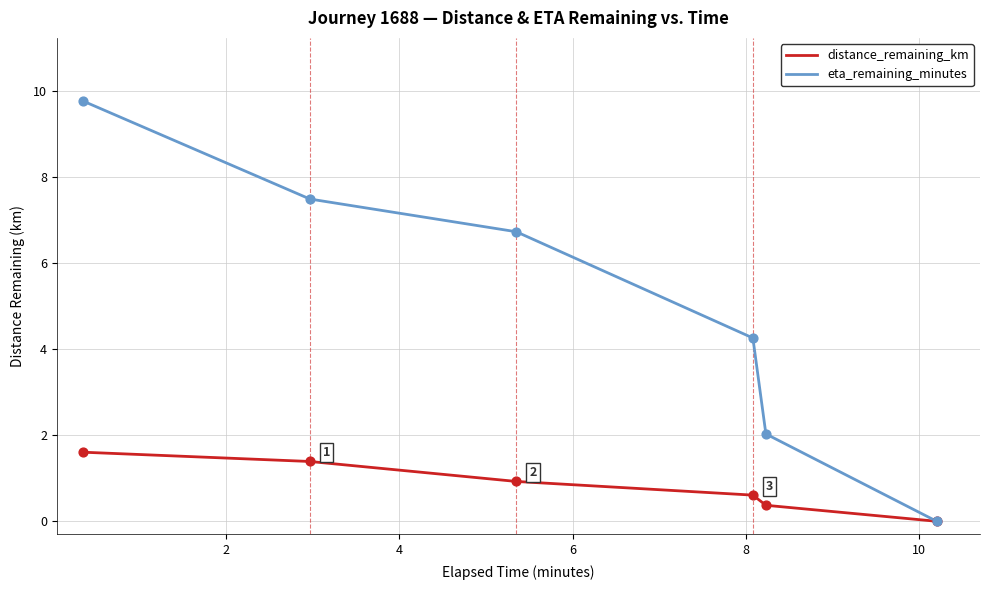

What are all the series names shown in the legend?

distance_remaining_km, eta_remaining_minutes